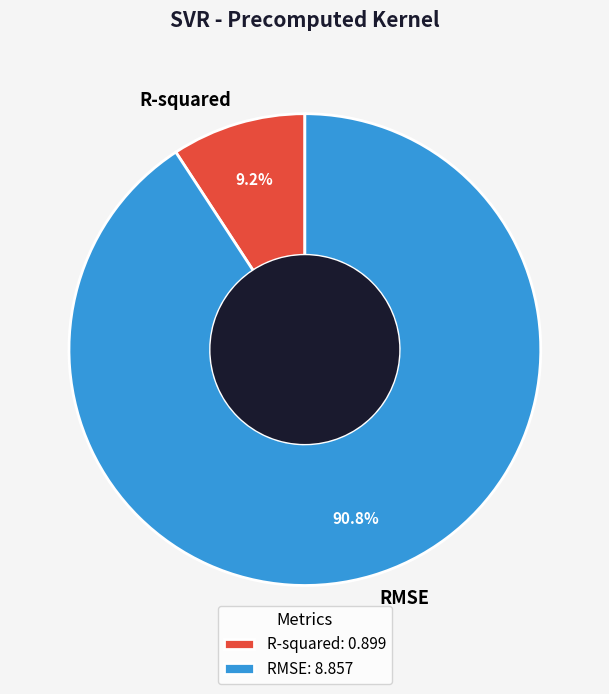

The R-squared slice represents 9% of the pie. True or false?

True